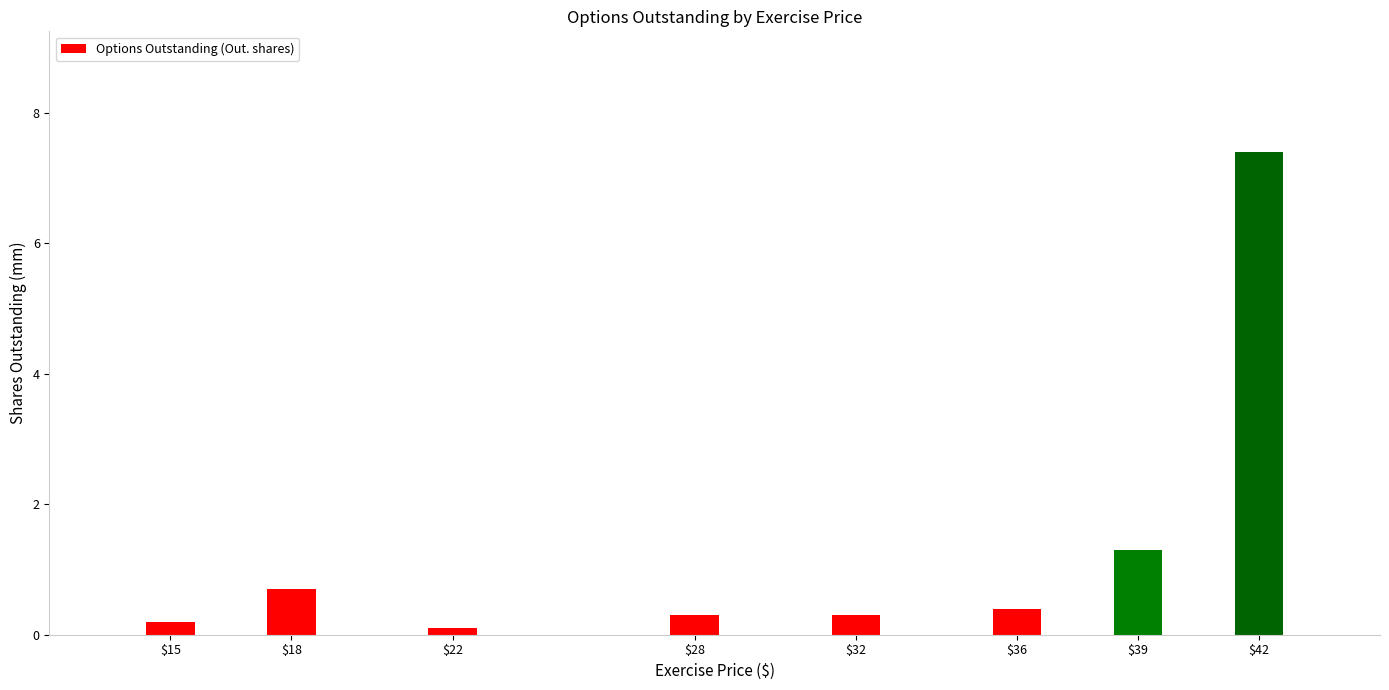

Reading left to right, what are all the values shown in this chart?

0.2	0.7	0.1	0.3	0.3	0.4	1.3	7.4